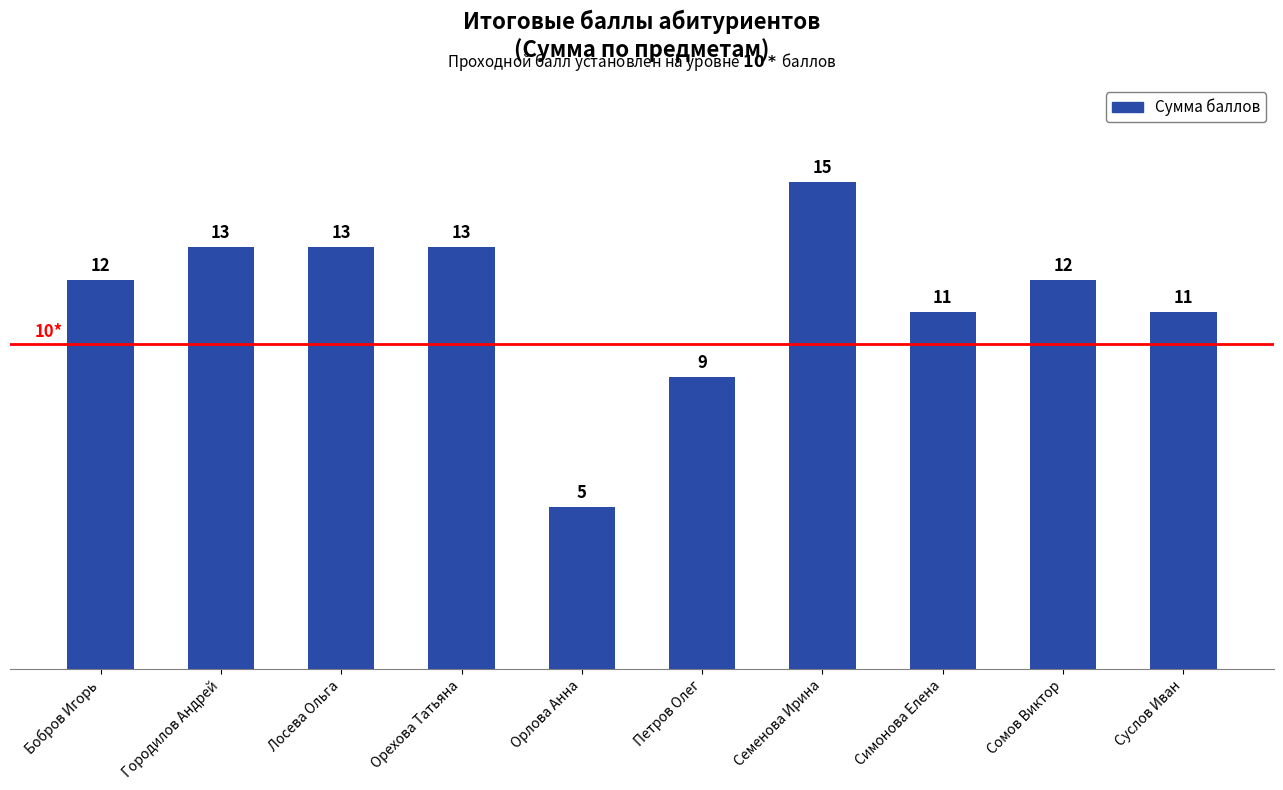

What is the value of the 10th bar from the left?

11